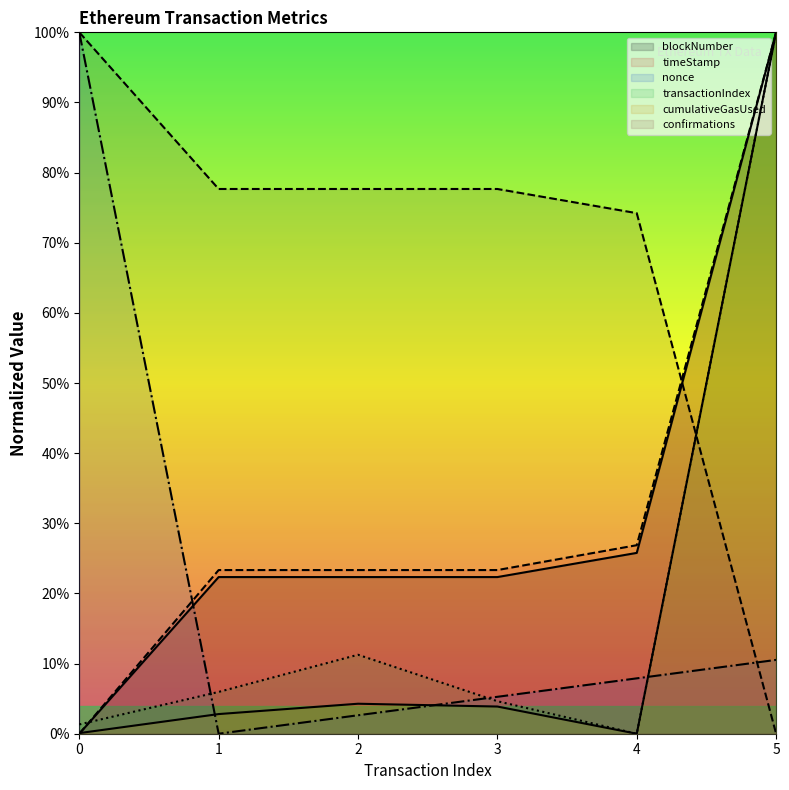

At which category does transactionIndex reach its first local valley?

4